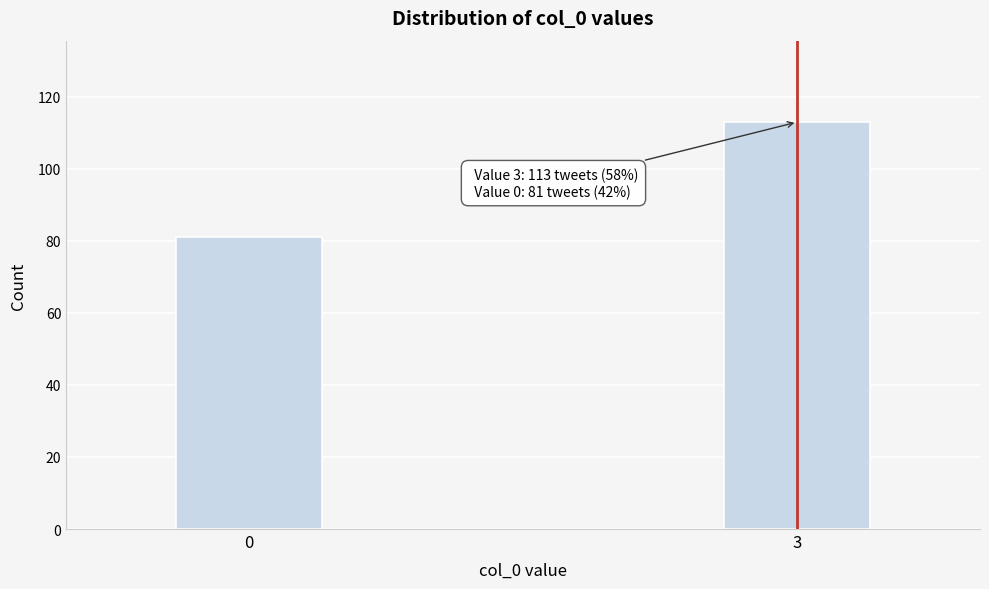

Reading left to right, transcribe all the data shown in this chart.

81	113